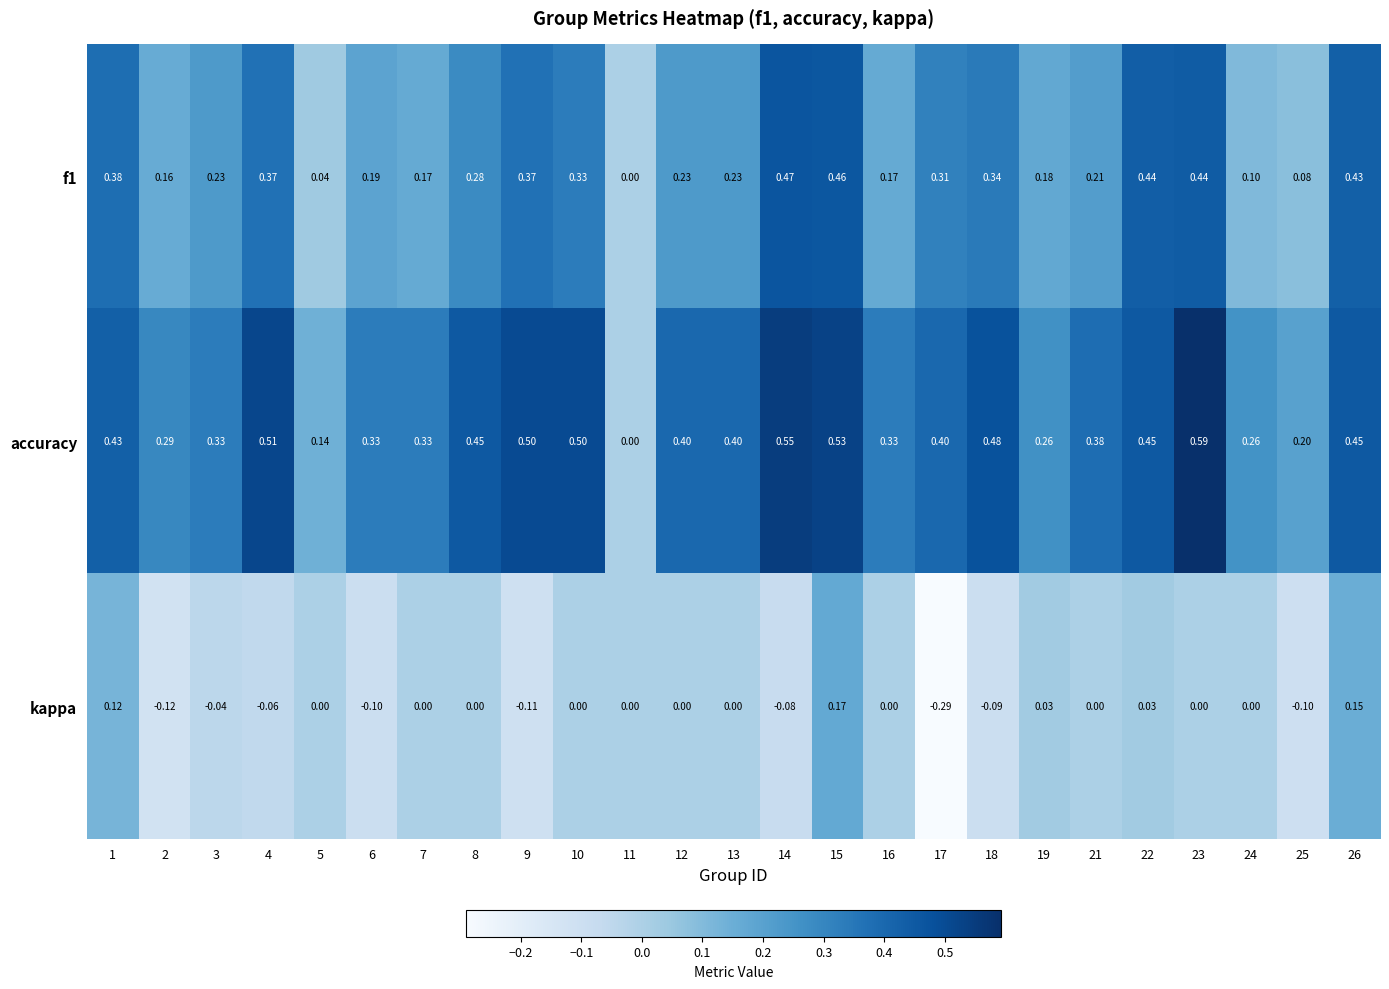

Rank the series at 6 from highest to lowest value.

accuracy, f1, kappa